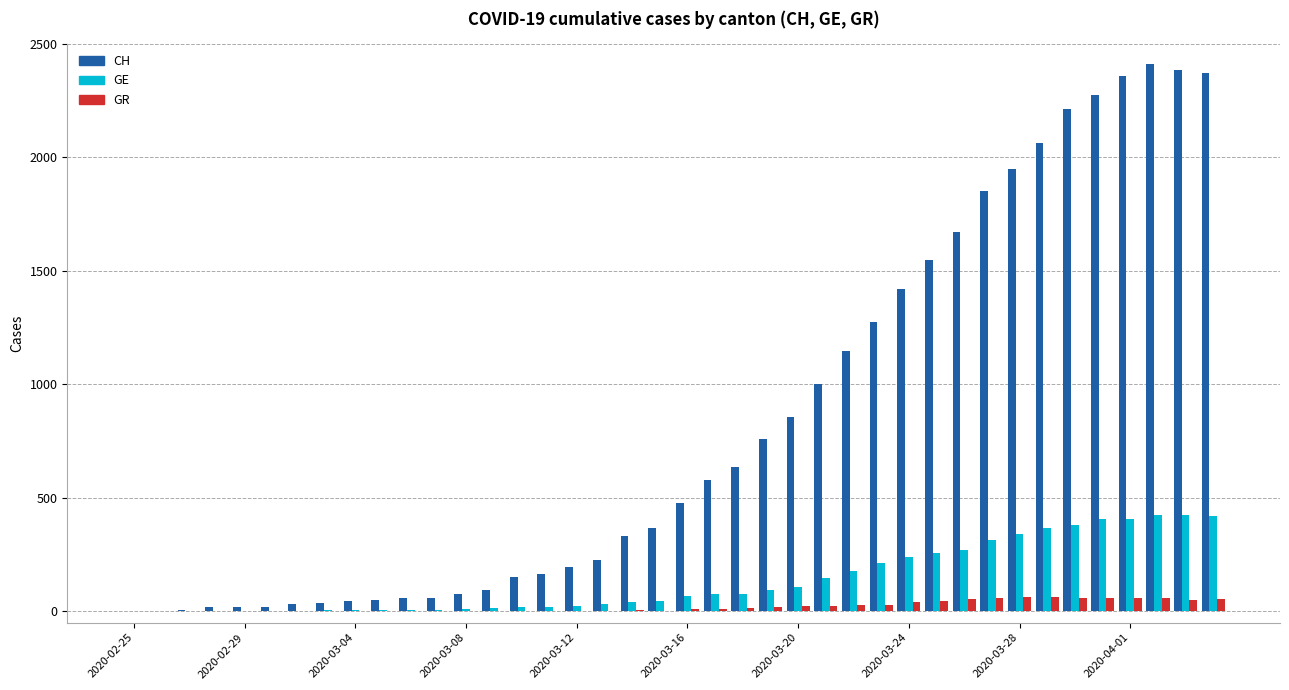

Which series has the largest total across all categories?

CH